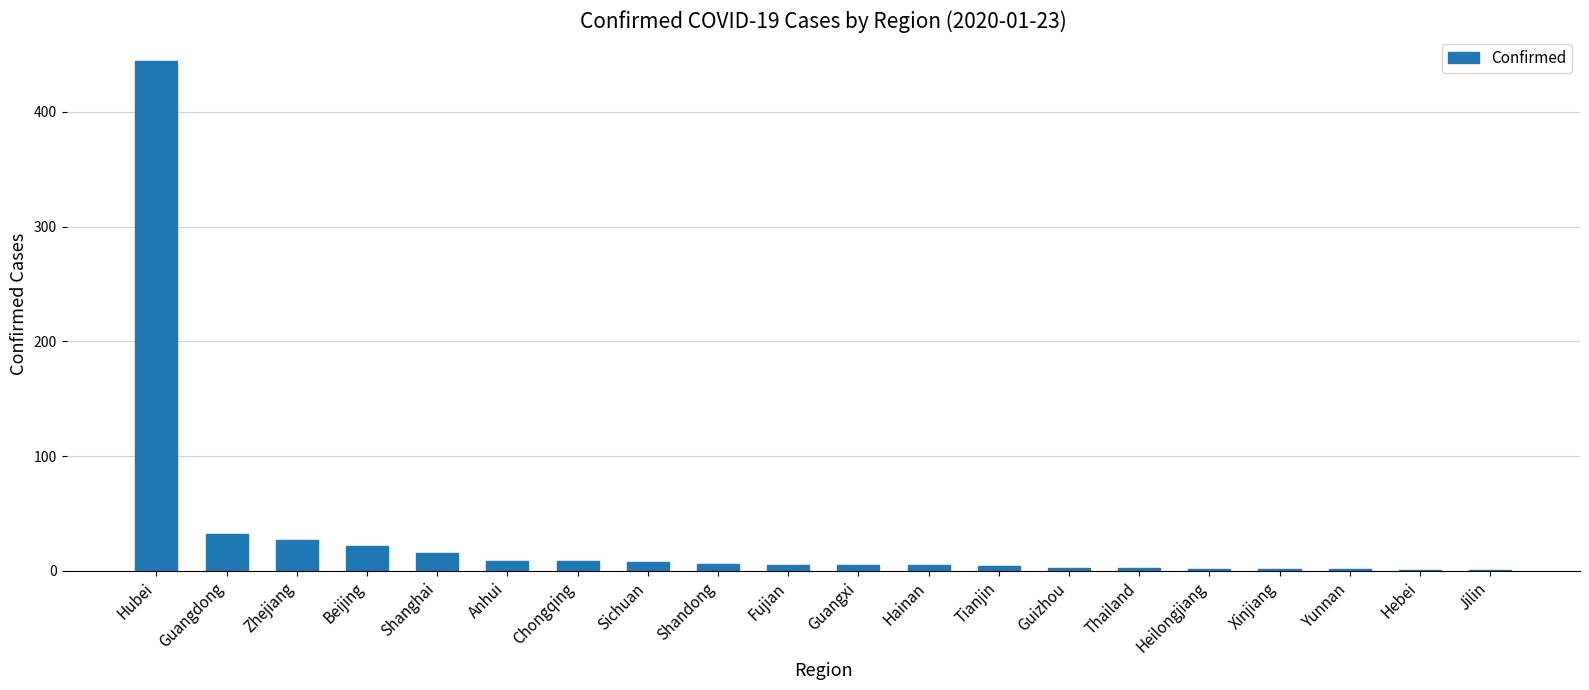

How many distinct data groups are displayed?

1